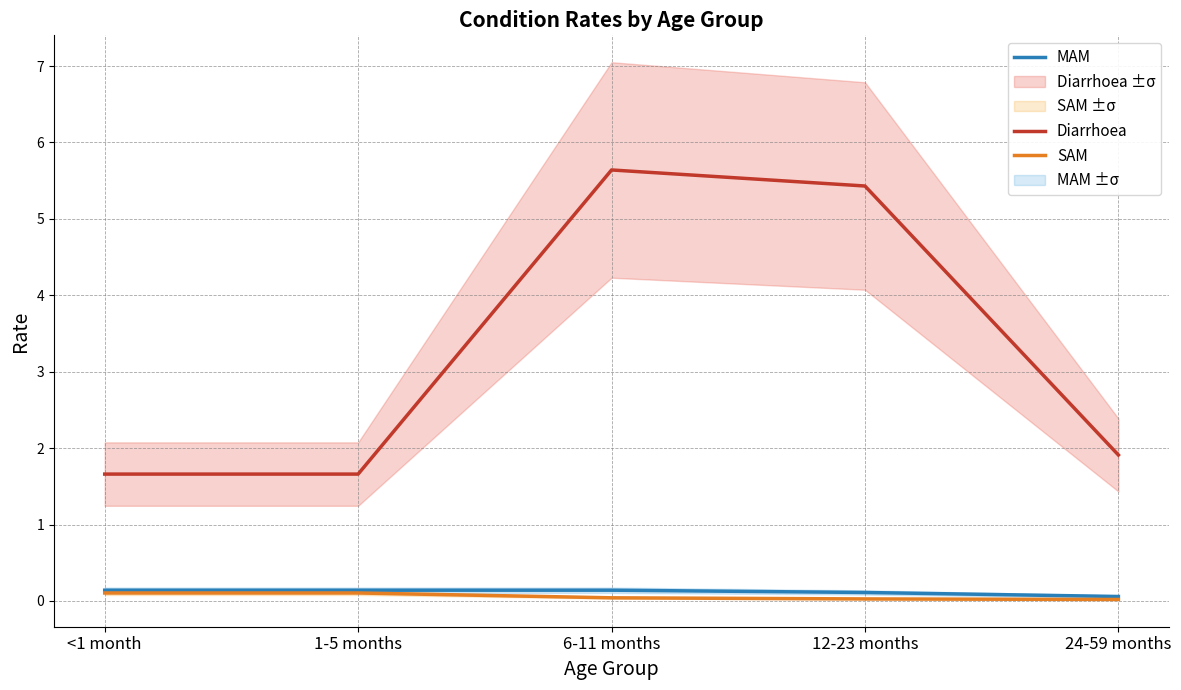

True or false: SAM and MAM intersect in this chart.

False